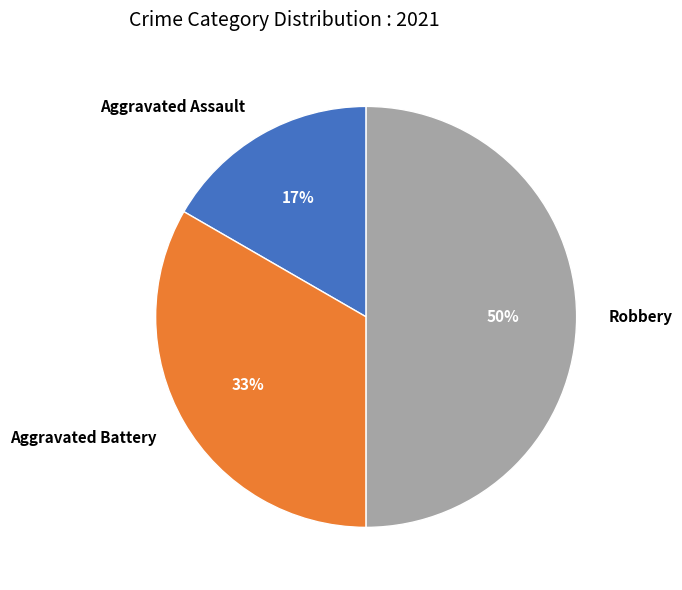

Which has a higher value, Aggravated Assault or Robbery?

Robbery